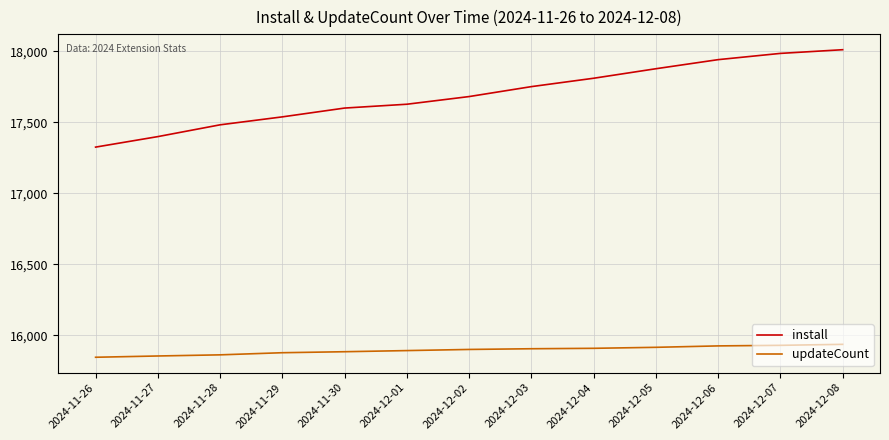

What is the total value across all series at 2024-11-28?

33346